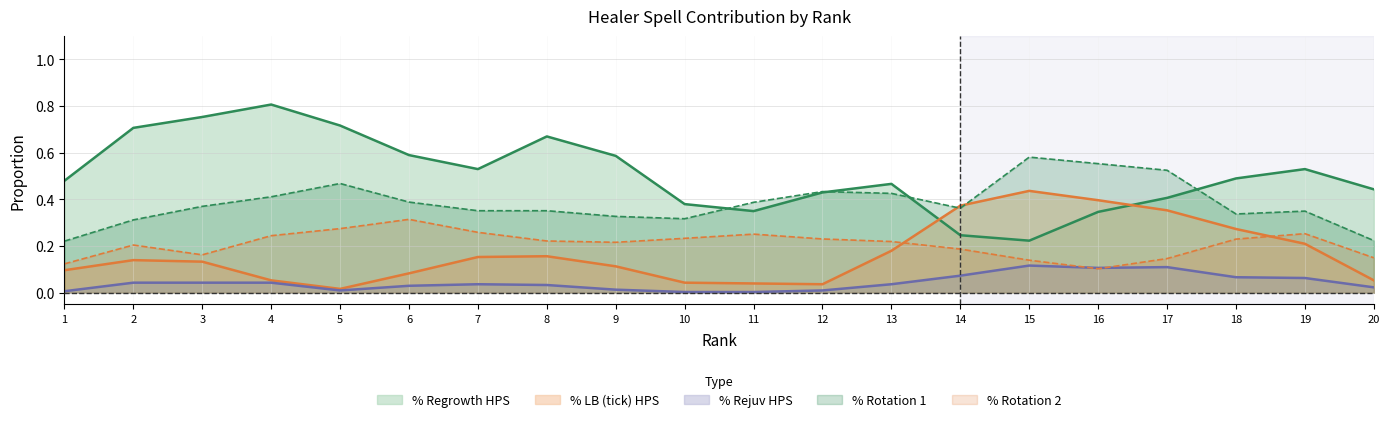

At 13, list the series in order from smallest to largest.

% Rejuv HPS, % LB (tick) HPS, % Rotation 2, % Rotation 1, % Regrowth HPS